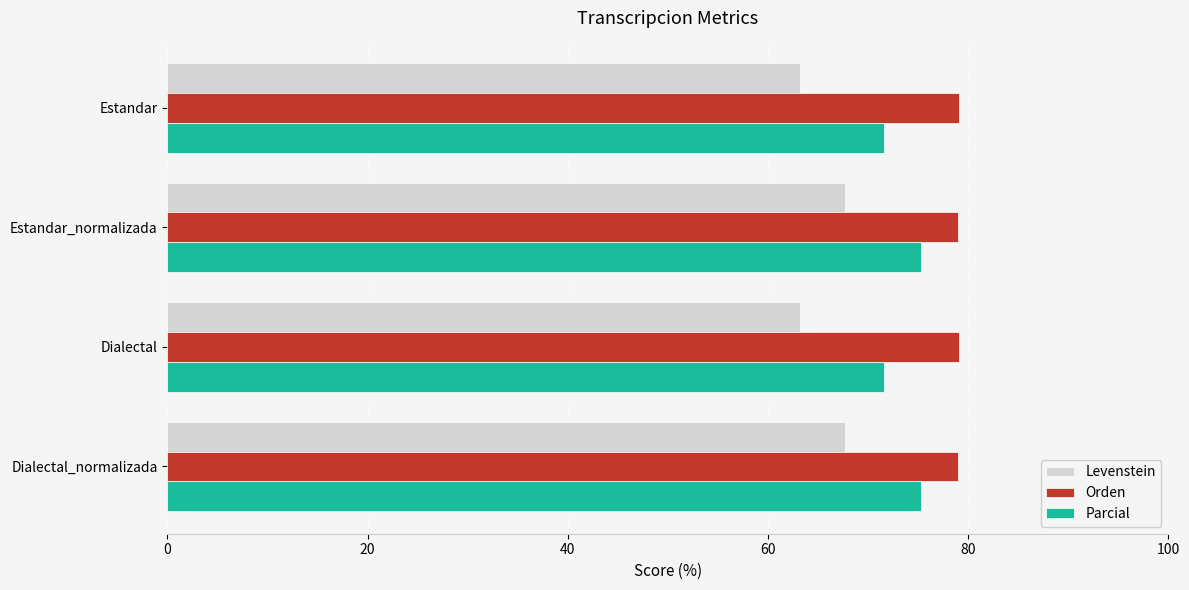

Is it true that Orden equals 79.0 at Estandar?

True